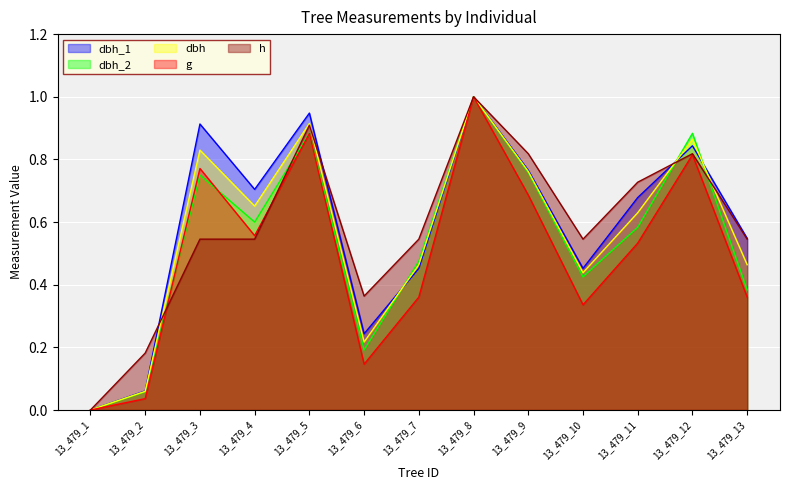

What is the total value across all series at 13_479_5?

4.5